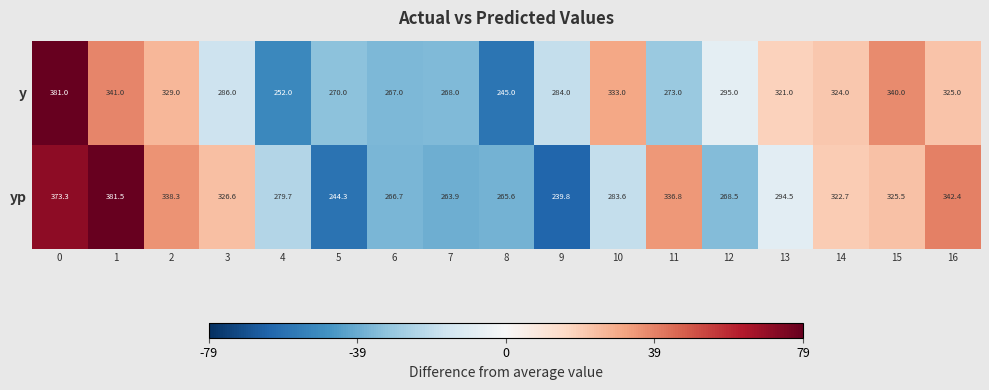

What is the smallest value displayed?

239.8